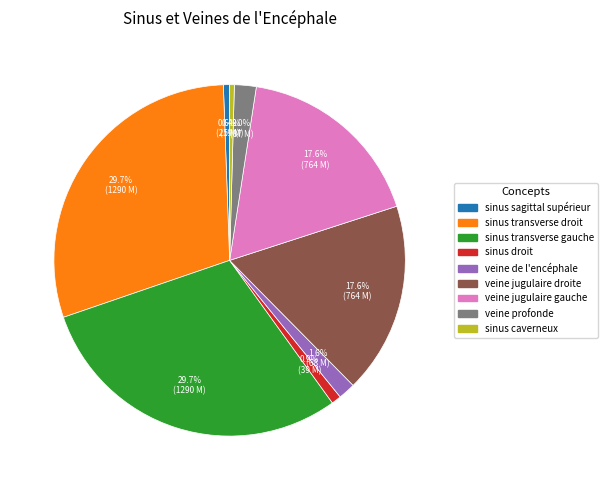

To the nearest percent, what is the average slice percentage?

11%